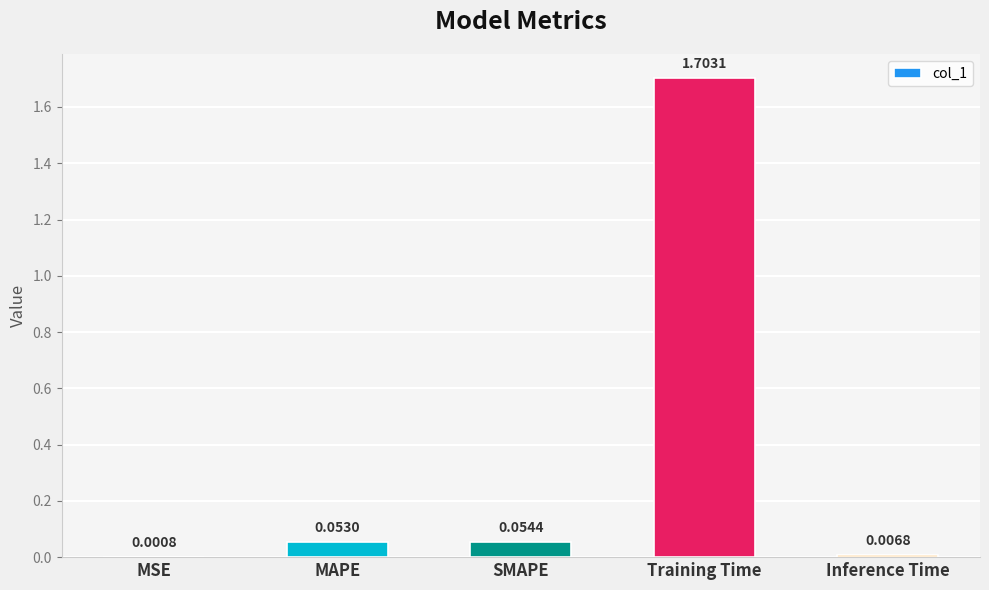

What is the sum of all values?

1.8